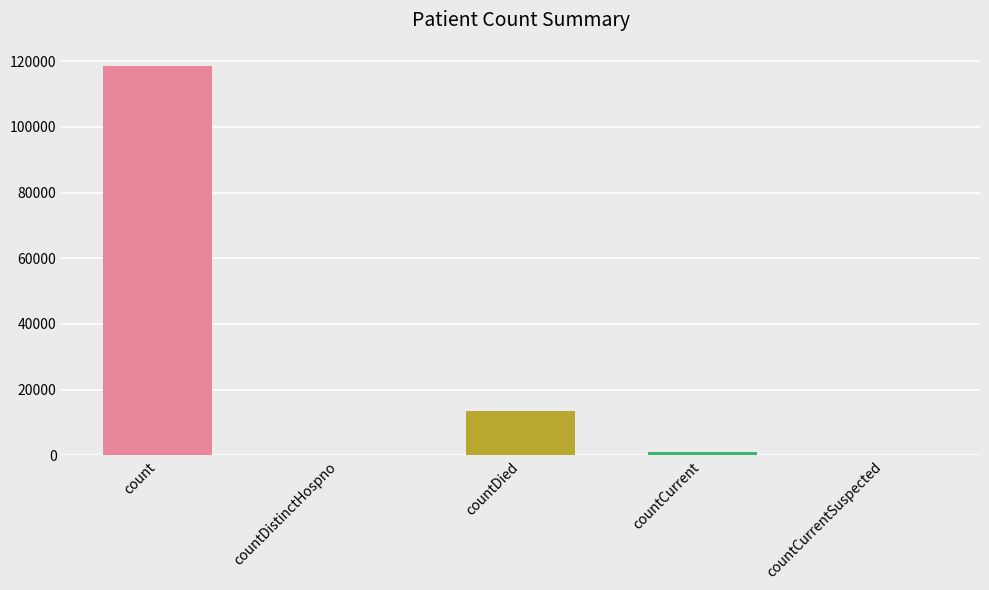

Where does the data first go above 1023?

count